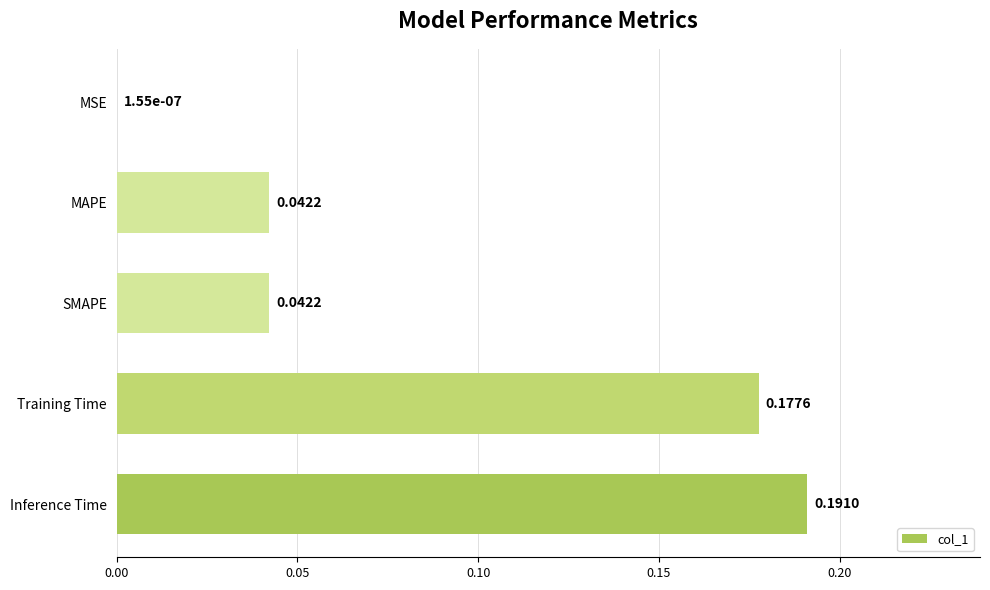

Between Inference Time and Training Time, which is larger?

Inference Time